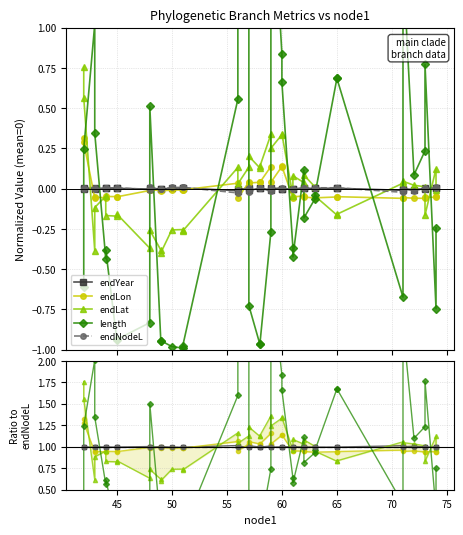

What is the label of the 24th point from the left?

60